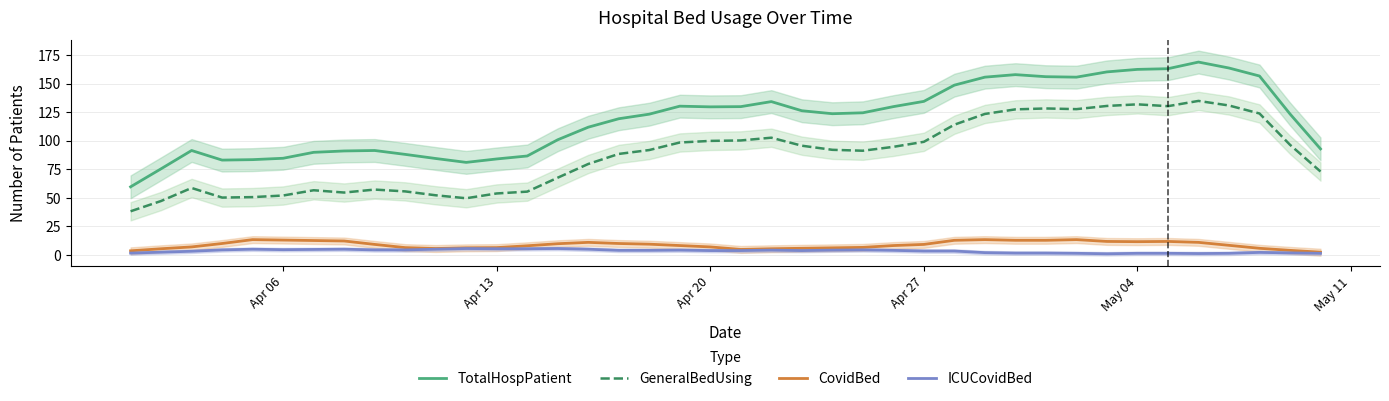

How many values in the ICUCovidBed series are below 3?

14